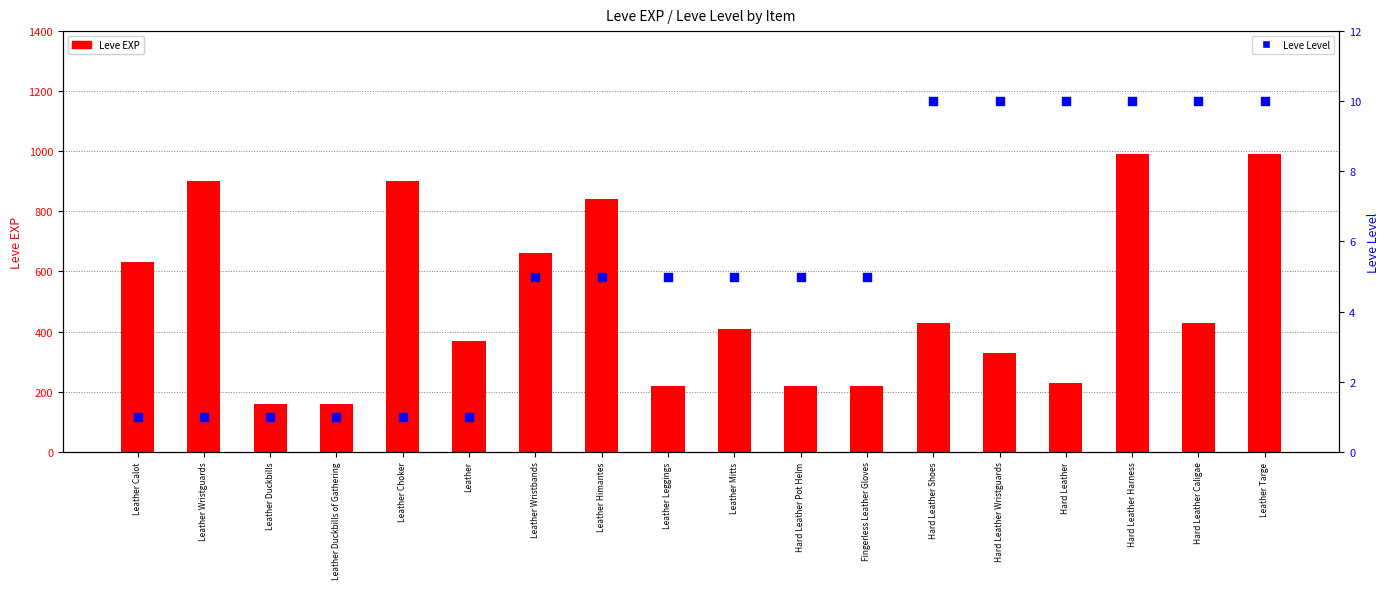

What is the total value across all series at Leather Himantes?

845